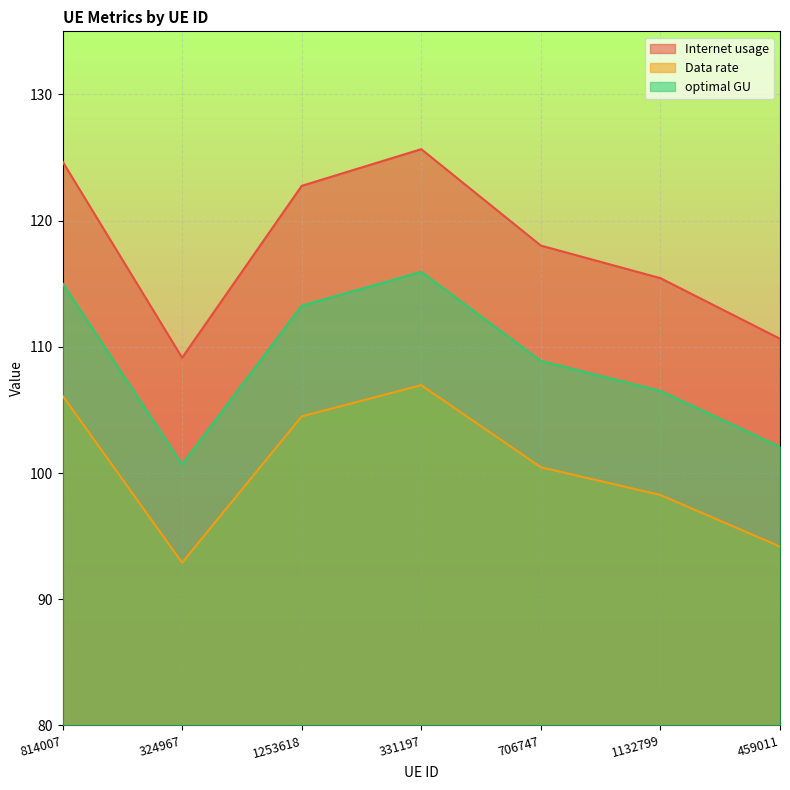

Reading left to right, extract all data points from this chart.

Internet usage: 814007=124.7	324967=109.1	1253618=122.8	331197=125.7	706747=118.0	1132799=115.4	459011=110.6
Data rate: 814007=106.1	324967=92.9	1253618=104.5	331197=107.0	706747=100.5	1132799=98.3	459011=94.2
optimal GU: 814007=115.0	324967=100.7	1253618=113.3	331197=115.9	706747=108.9	1132799=106.5	459011=102.1